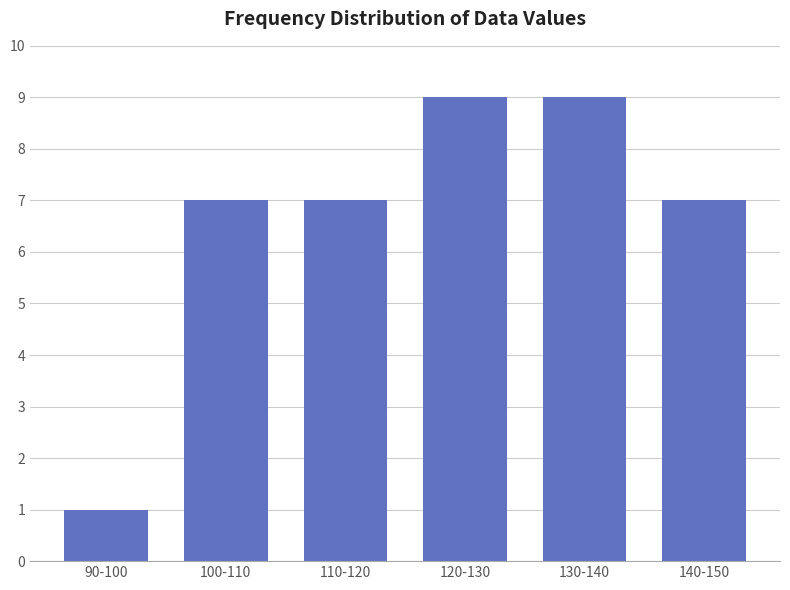

Reading left to right, transcribe all the data shown in this chart.

1	7	7	9	9	7